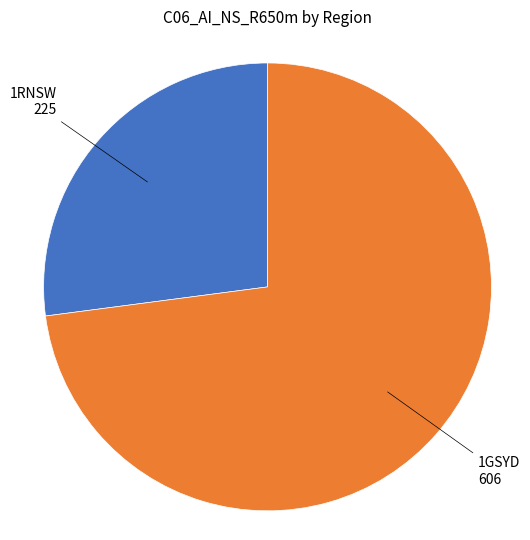

Rank the categories by value from highest to lowest.

1GSYD, 1RNSW